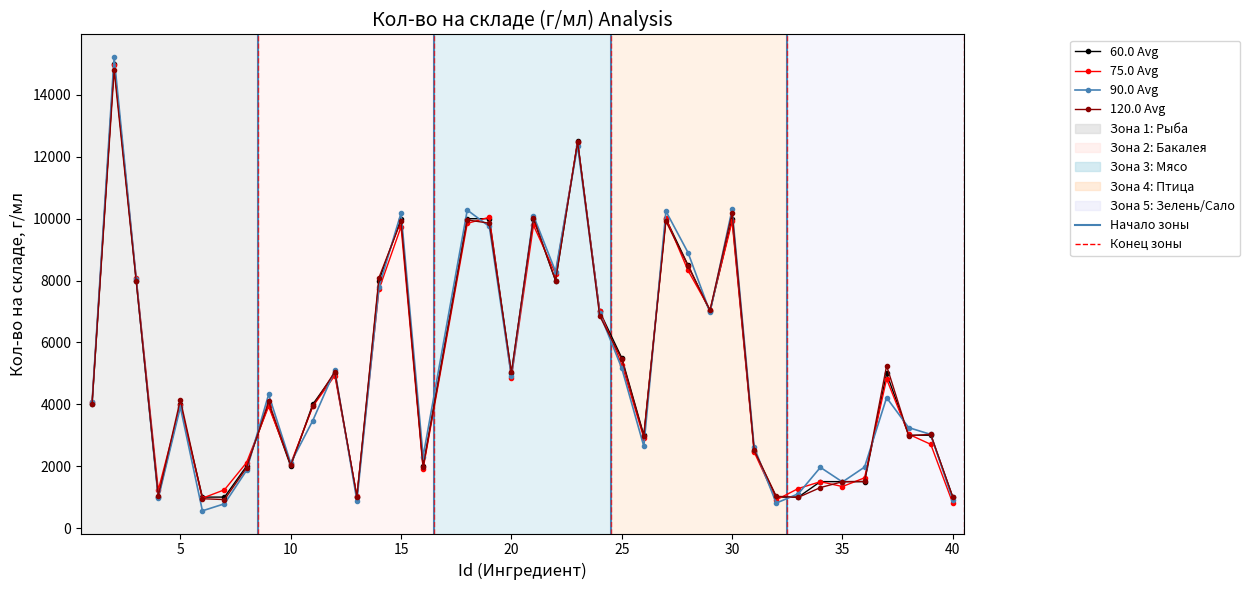

Which series has the widest spread of values?

90.0 Avg